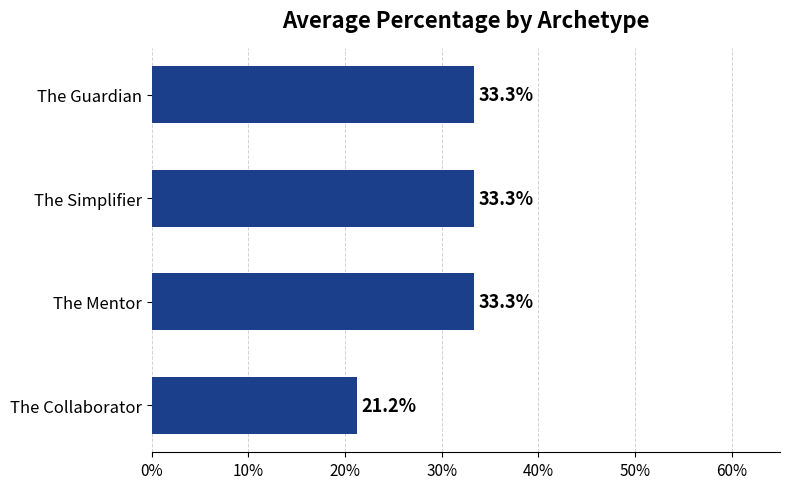

How many data points are above 33?

3